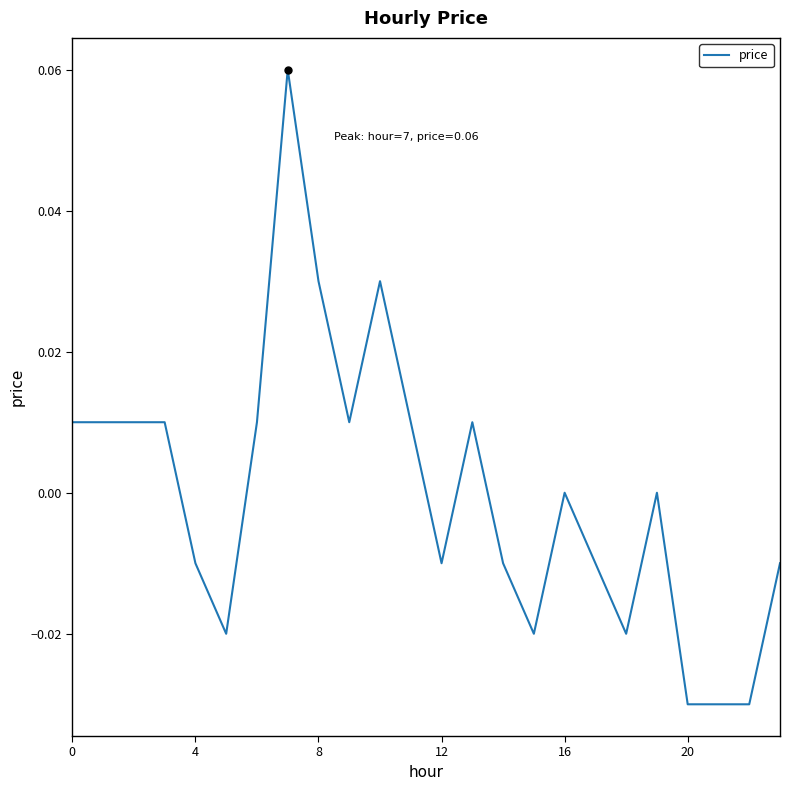

Does the chart display data point markers on the line(s)?

No